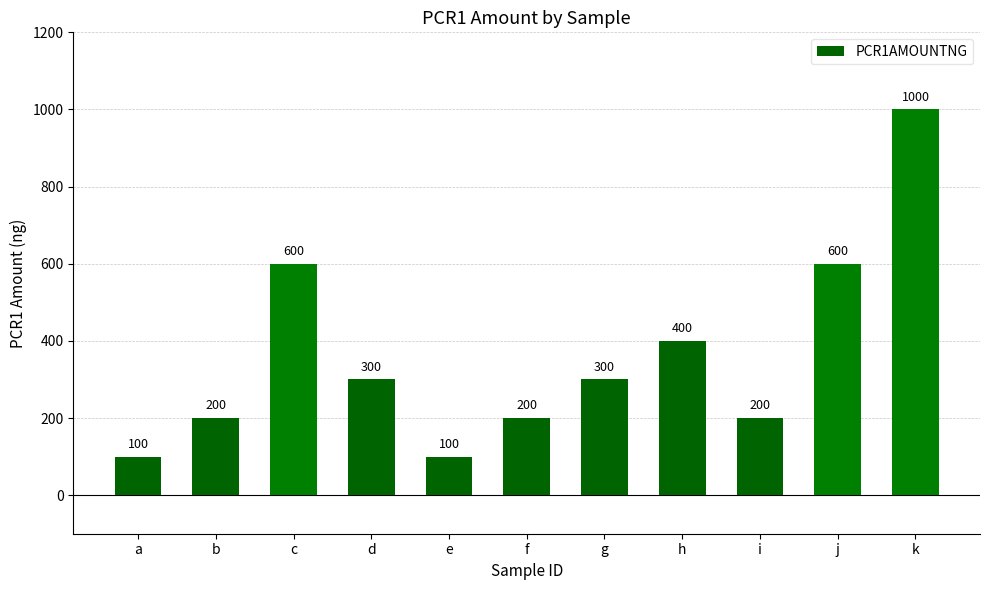

What is the value of the 11th bar from the left?

1000